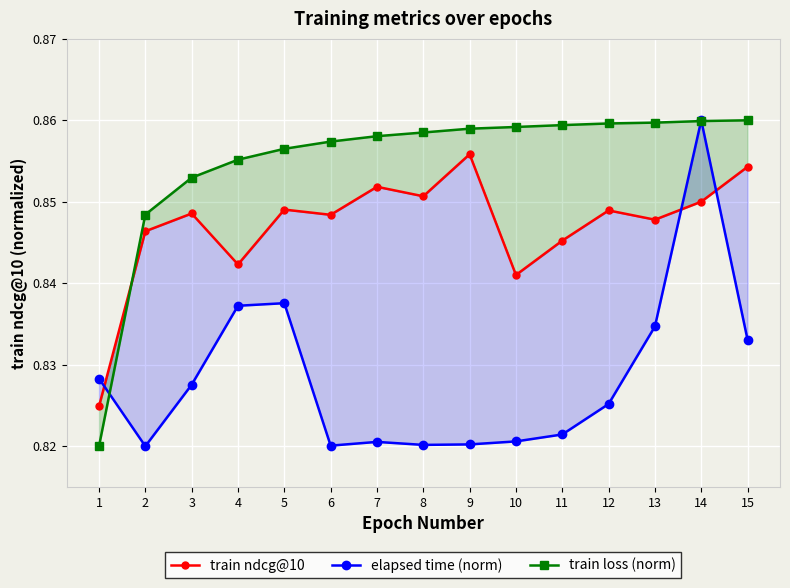

How many series are shown in this chart?

3